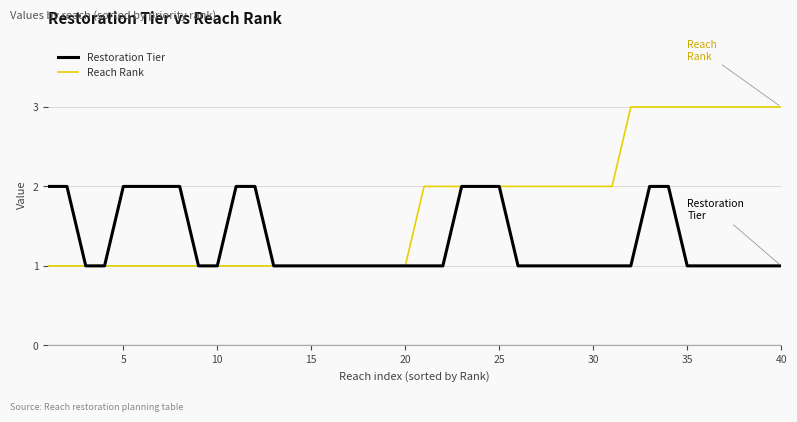

How many Reach Rank values are between 1 and 2?

31